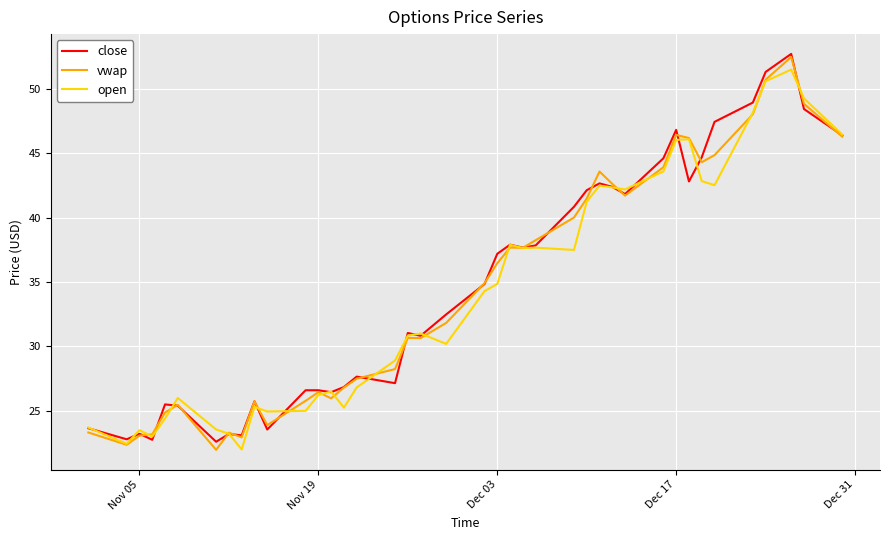

What is the difference between the maximum and minimum values in the open series?

29.5